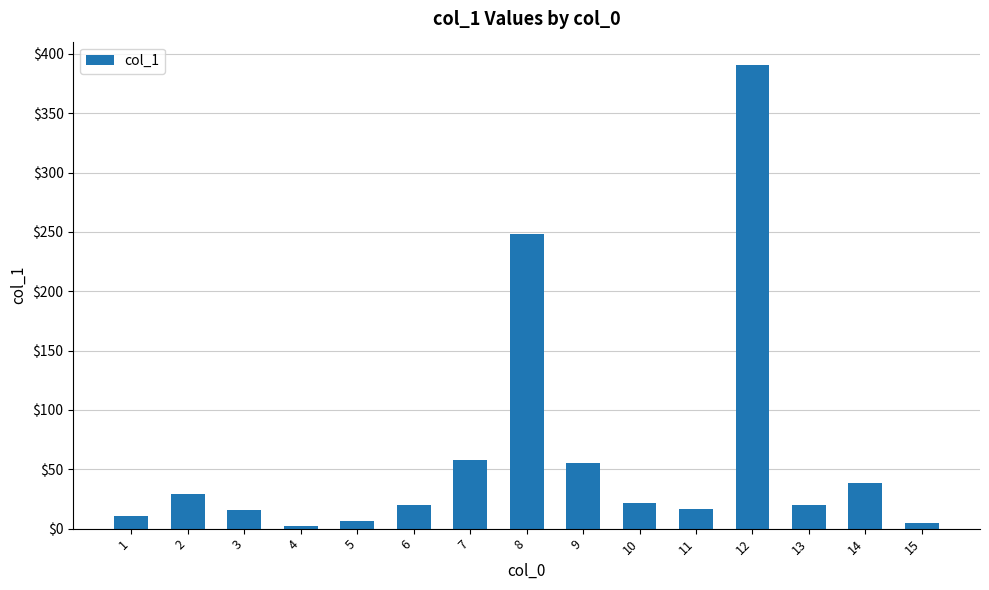

True or false: the data shows 81.5 at 7.

False